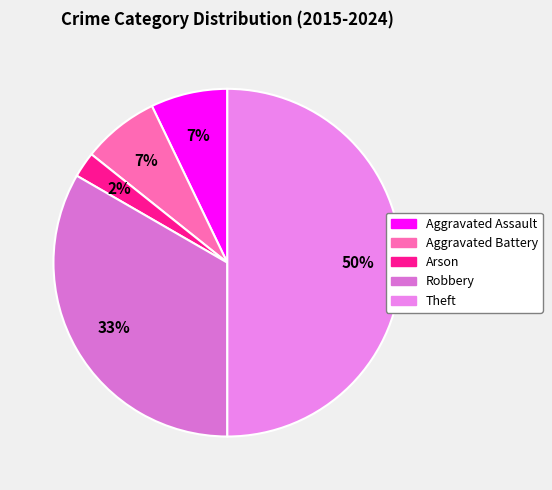

What percentage is NOT represented by Aggravated Assault?

92.9%